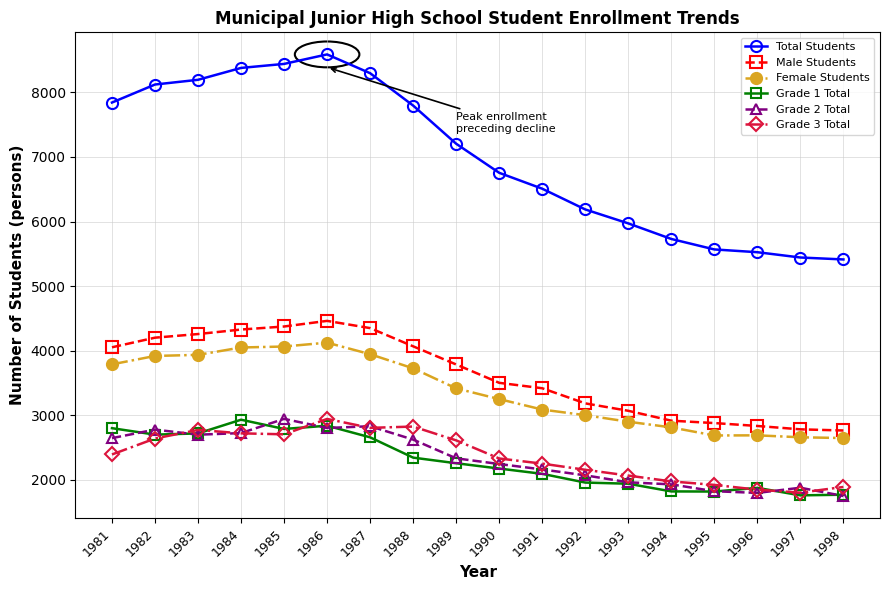

Is the value of Grade 1 Total at 1984 greater than the value of Grade 2 Total at 1997?

Yes